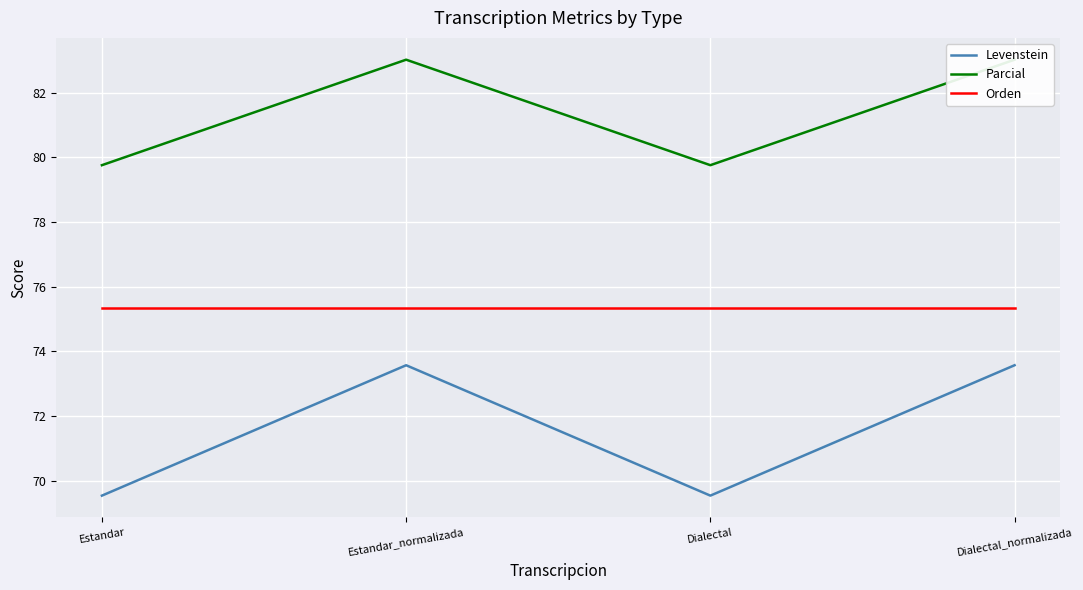

Rank the series by their average value, from highest to lowest.

Parcial, Orden, Levenstein